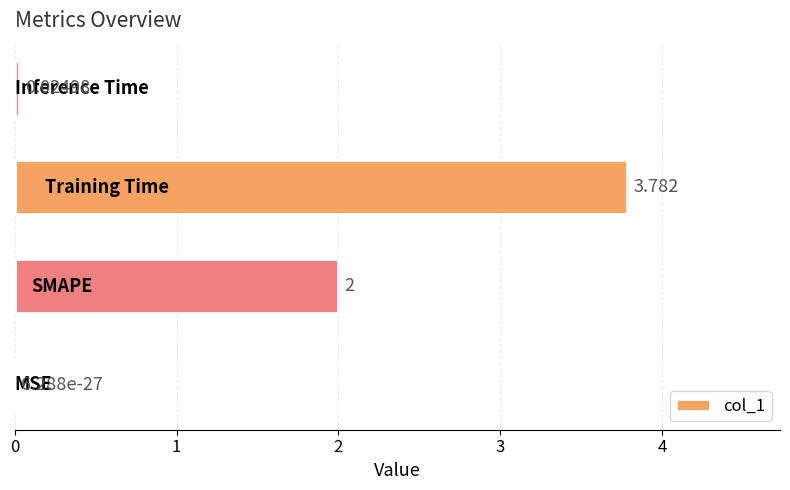

Count the number of categories in the chart.

4